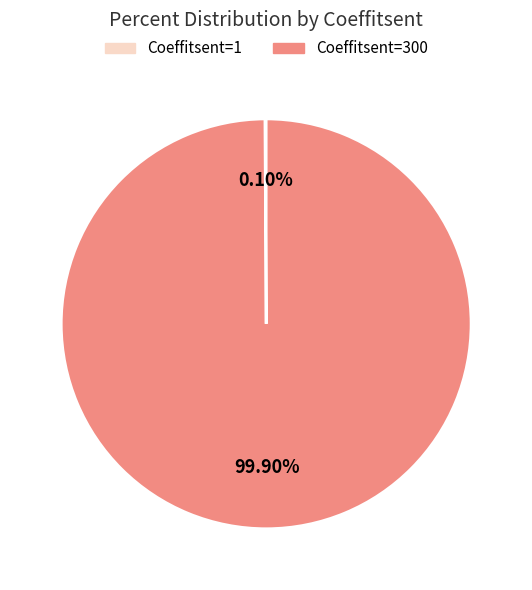

Is there any slice that represents more than half of the pie?

Yes